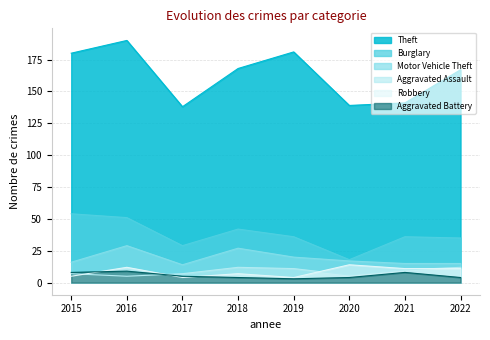

Rank the categories by Theft value from highest to lowest.

2016, 2019, 2015, 2018, 2022, 2021, 2020, 2017